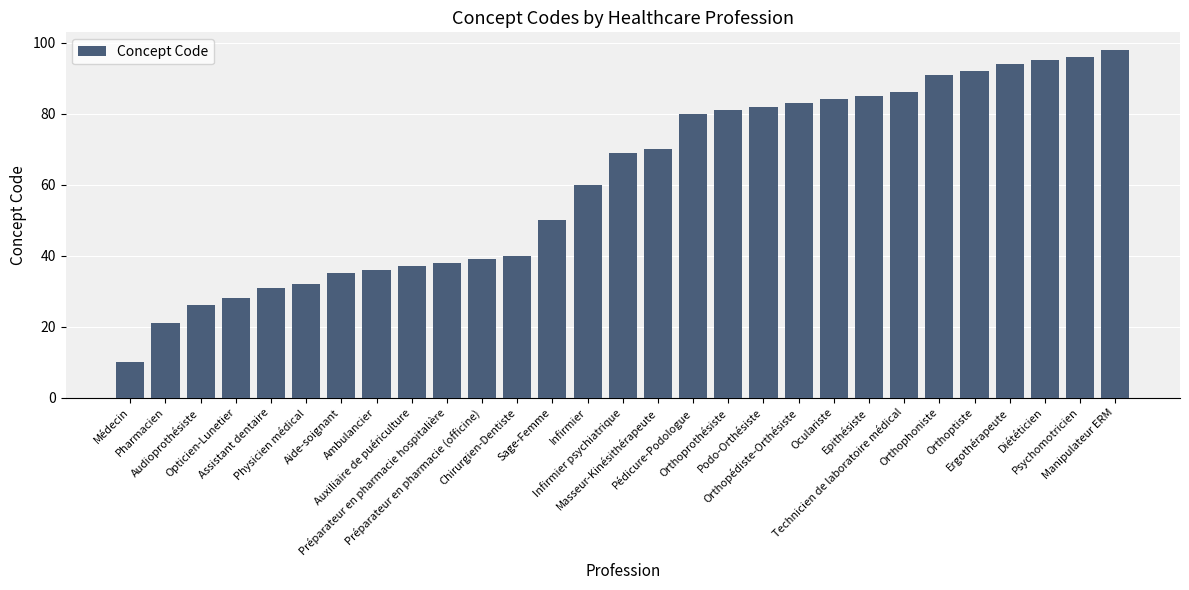

What is the average value?

61